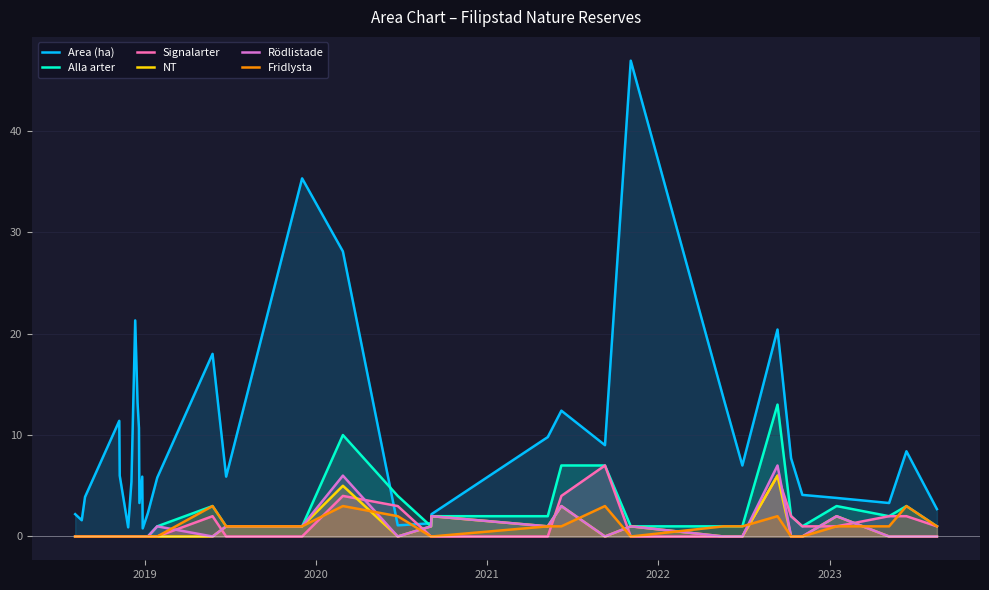

What is the greatest value displayed?

46.9